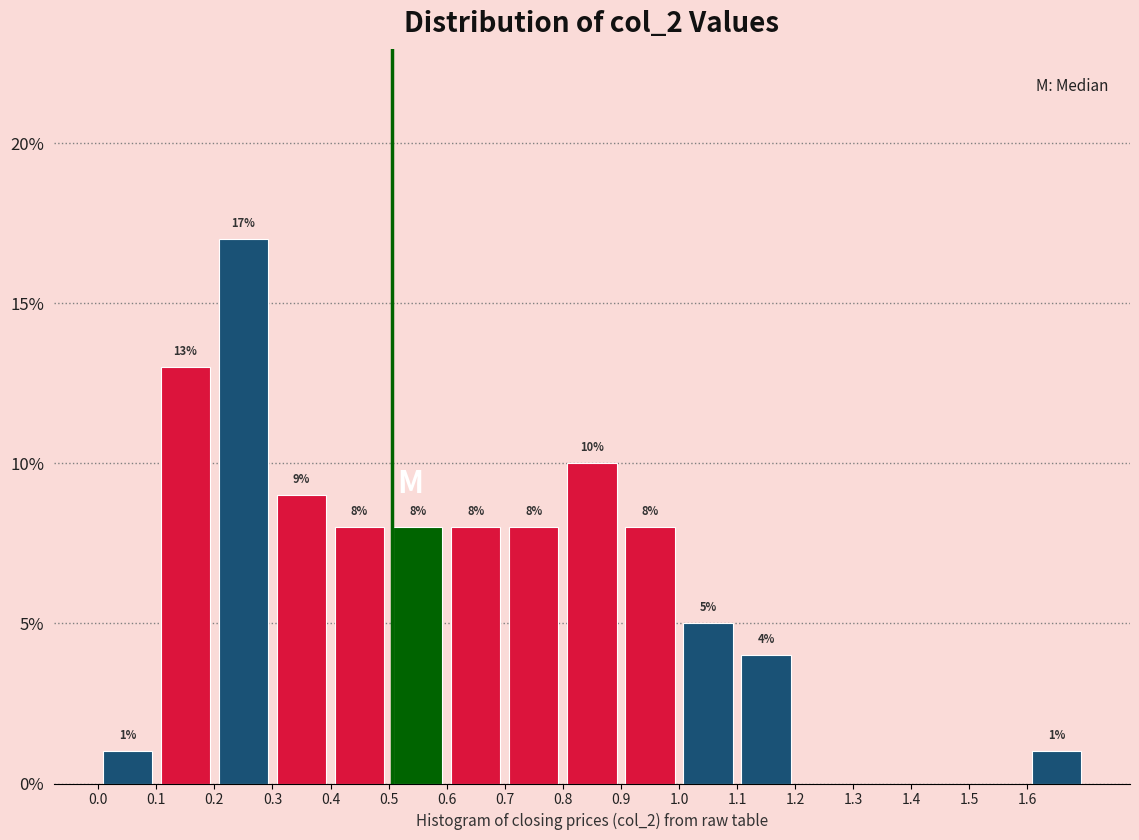

Which range on the x-axis has the tallest bar?

0.2 to 0.3